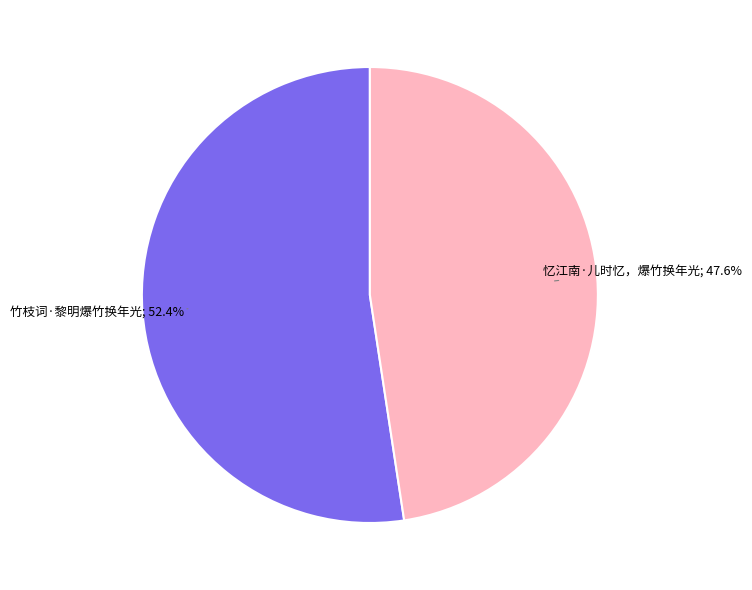

Is there a majority slice in this chart?

Yes